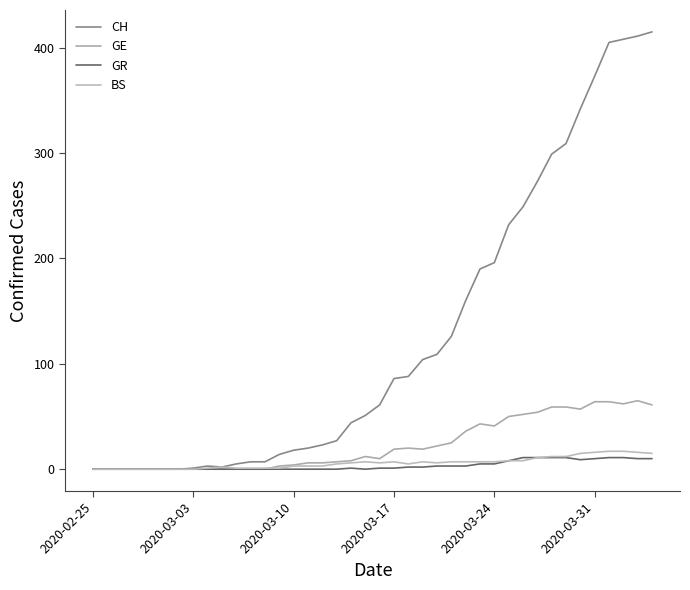

Which series has the largest range (max minus min)?

CH